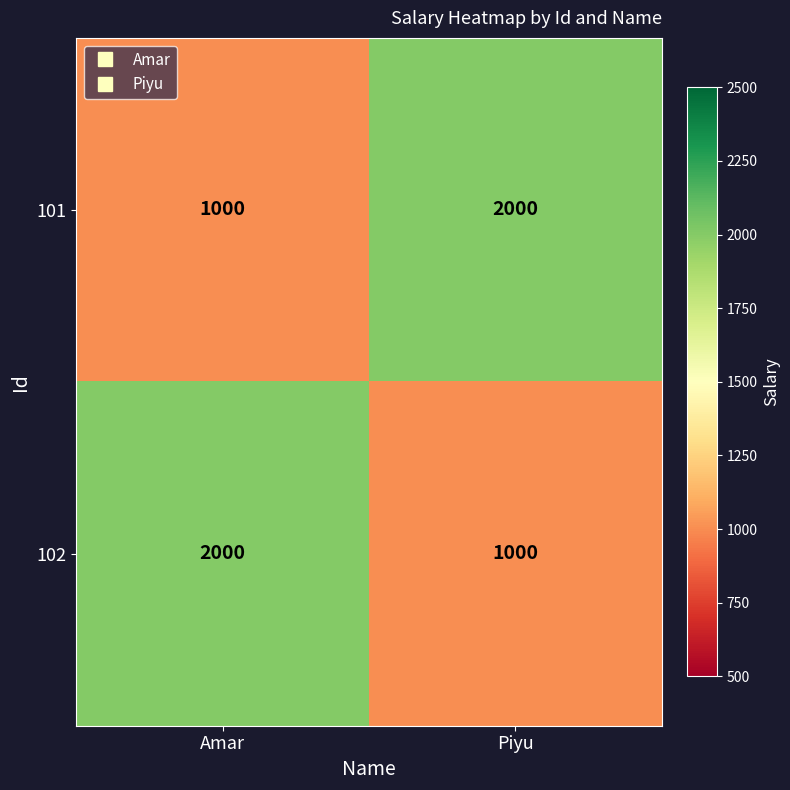

Read the 102 value at Piyu, to the nearest 10.

1000